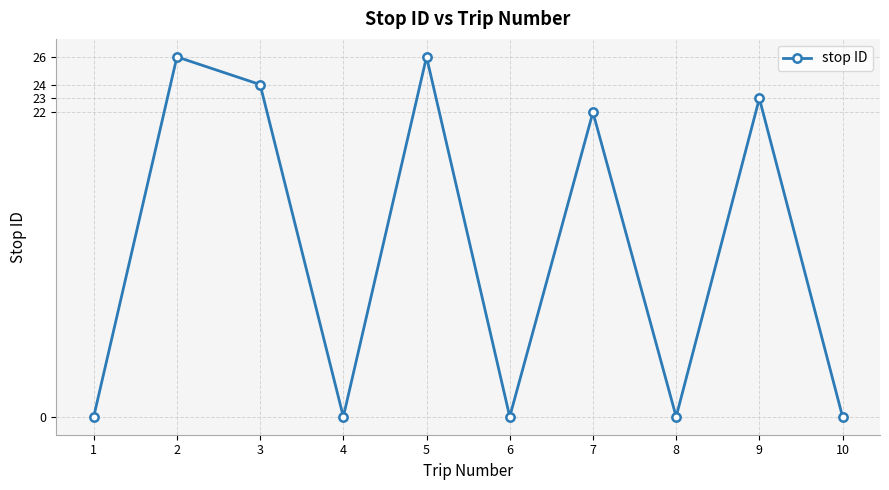

Between 1 and 9, which is larger?

9